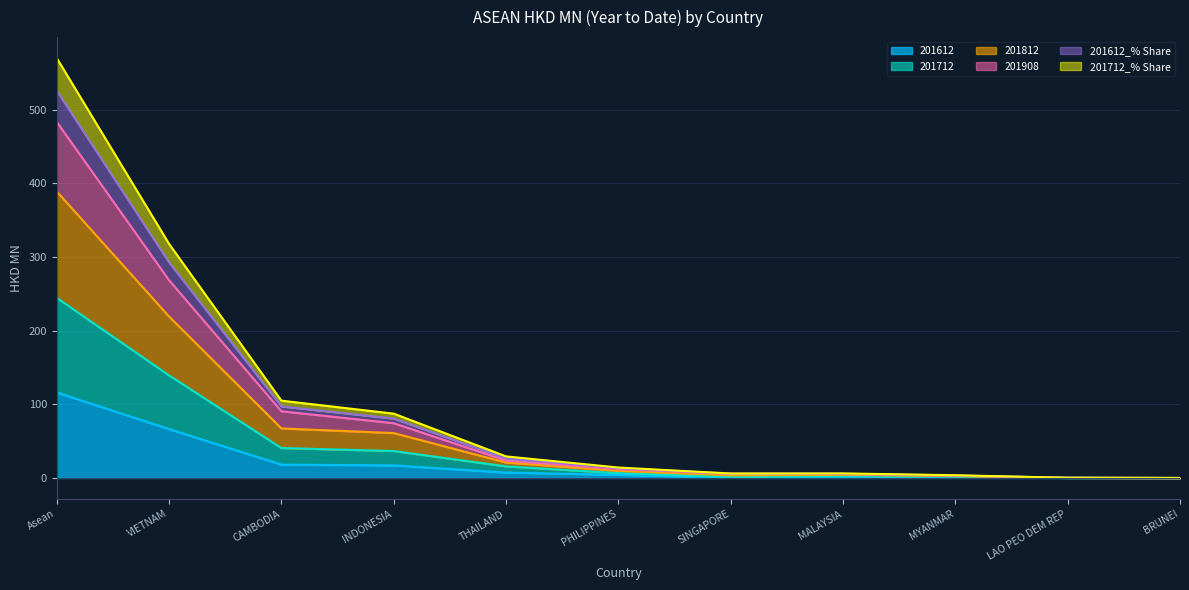

True or false: 201612_% Share and 201812 intersect in this chart.

False